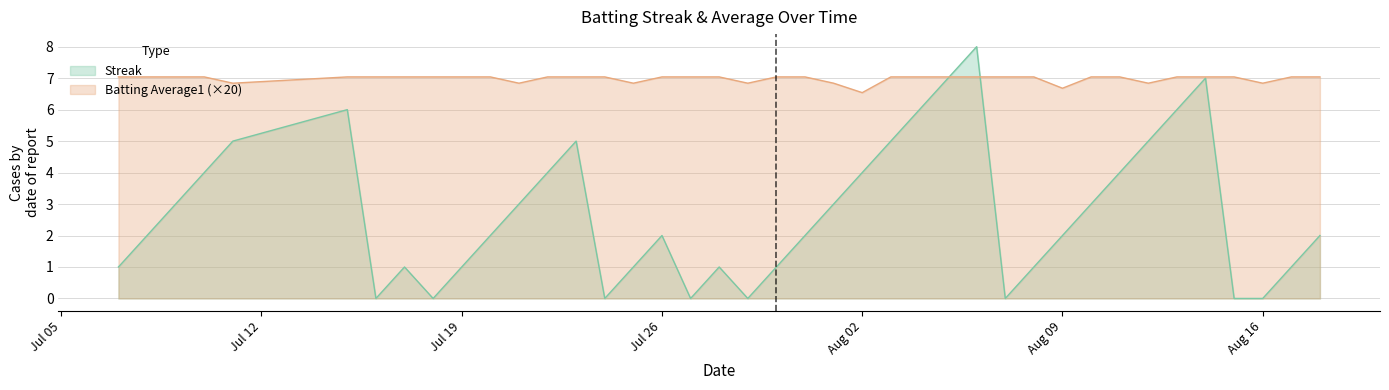

The Batting Average1 series shows 2.0 at 2010-07-21. True or false?

False